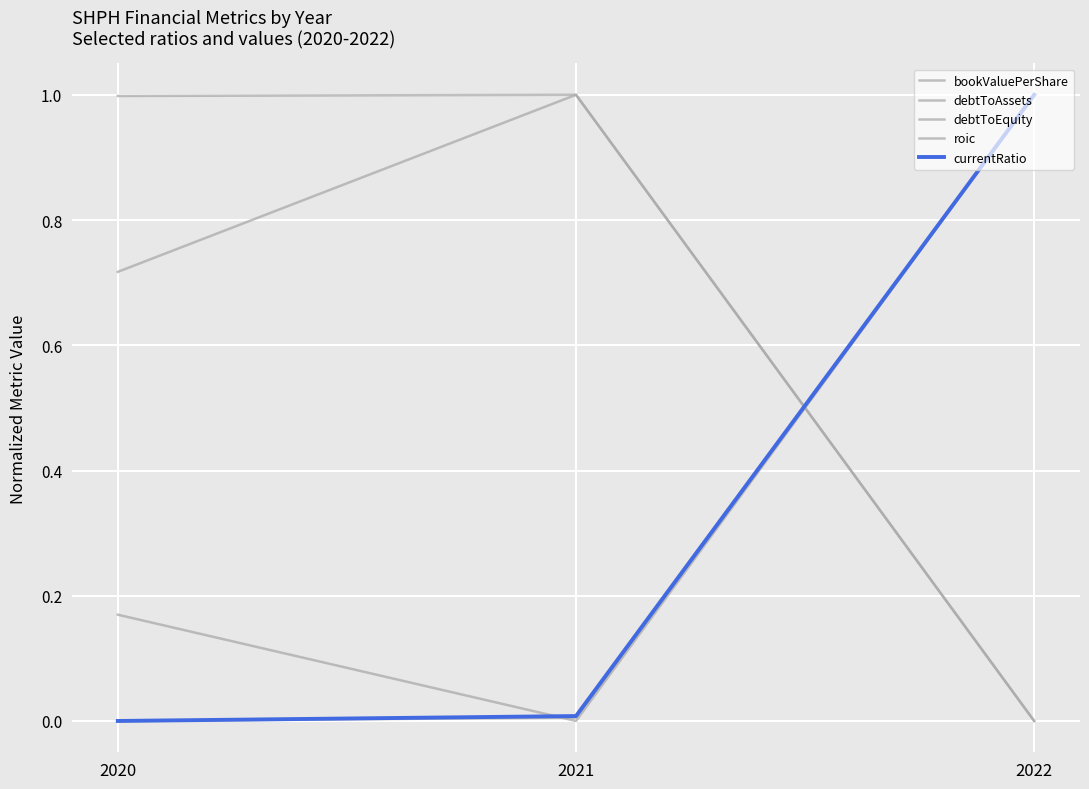

Which series changed the most between 2021 and 2022?

debtToAssets